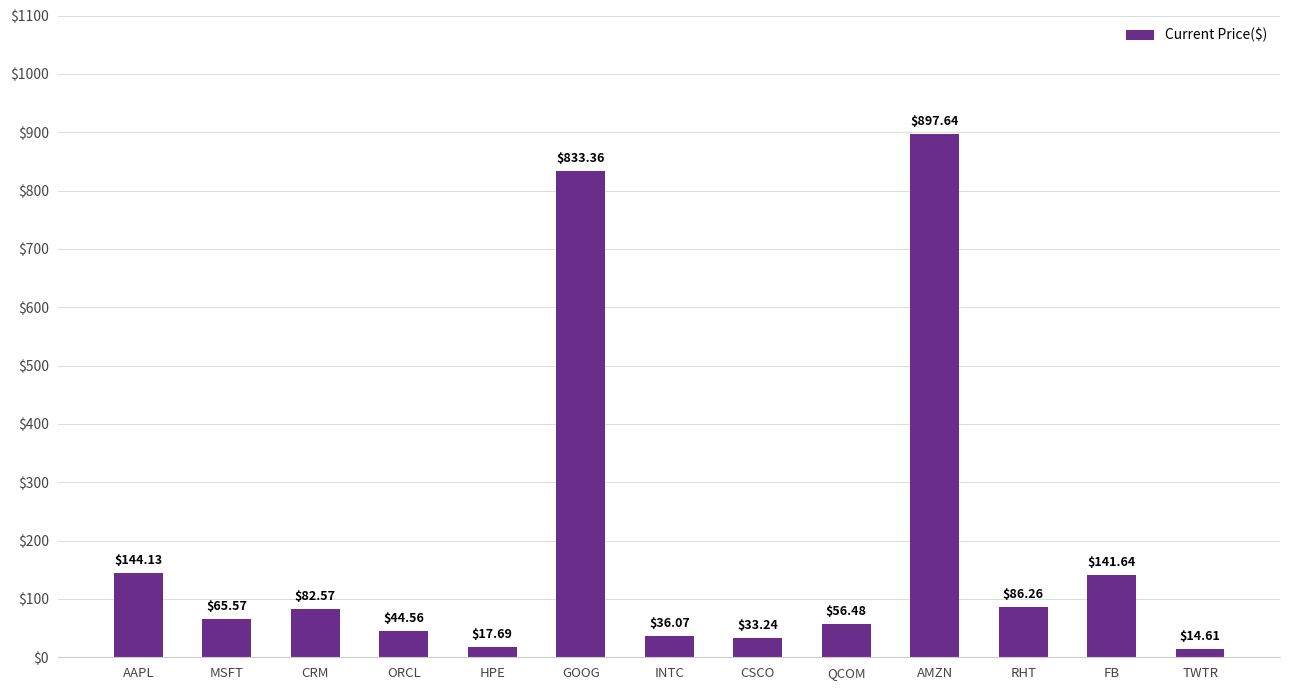

At which label does the data first exceed 65?

AAPL